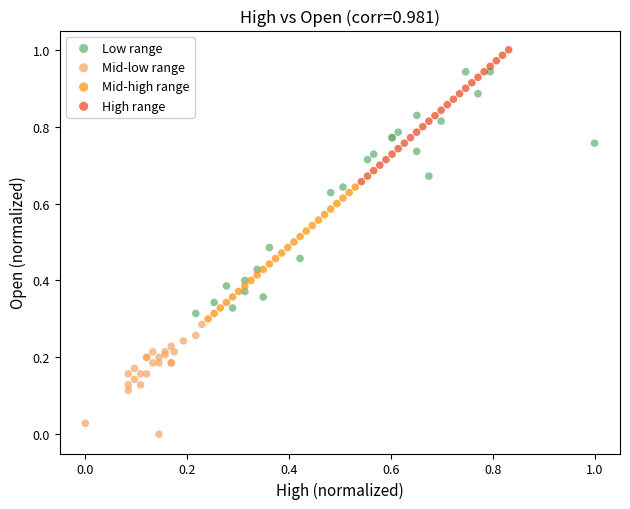

What are all the series names shown in the legend?

Low range, Mid-low range, Mid-high range, High range